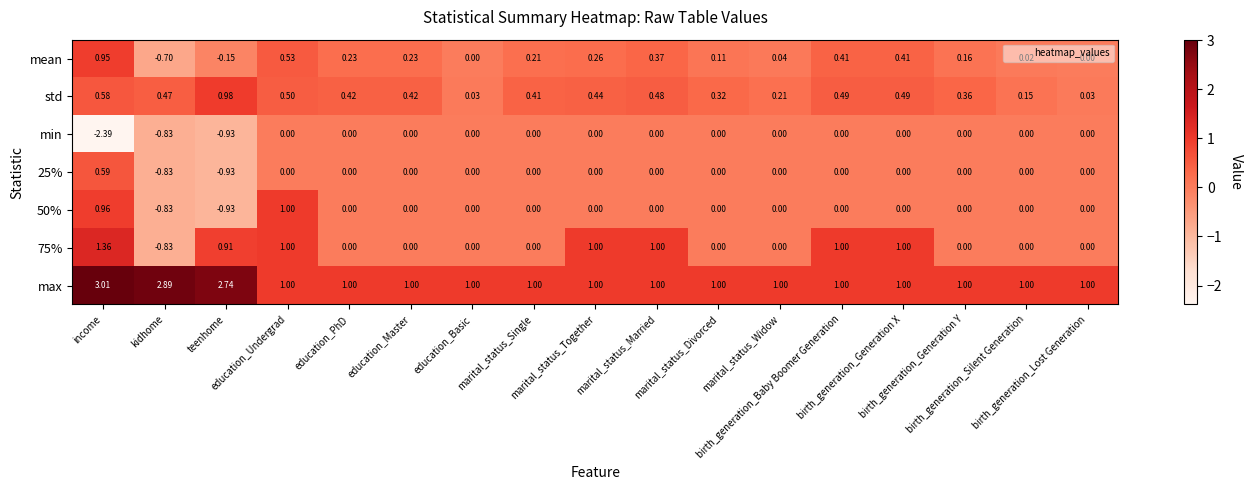

Which series has the largest total across all categories?

max